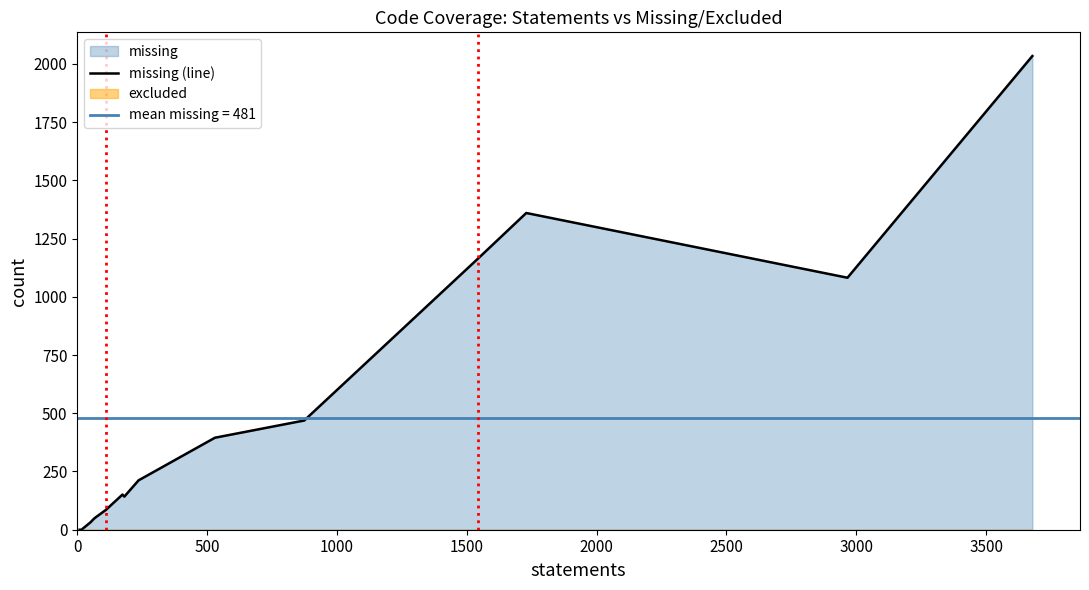

Does the chart have visible grid lines?

No